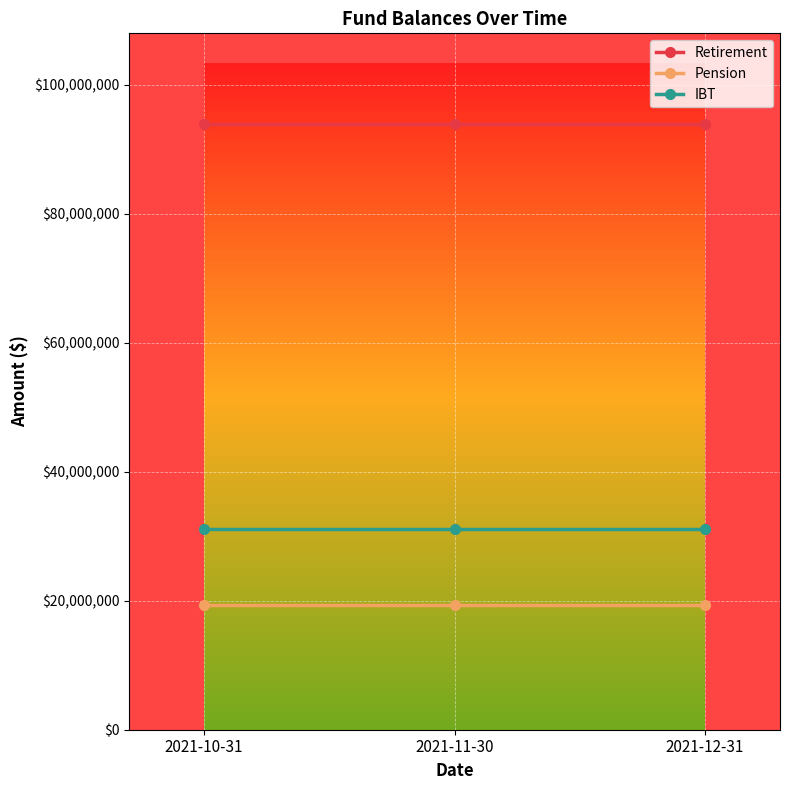

At 2021-11-30, list the series in order from largest to smallest.

Retirement, IBT, Pension